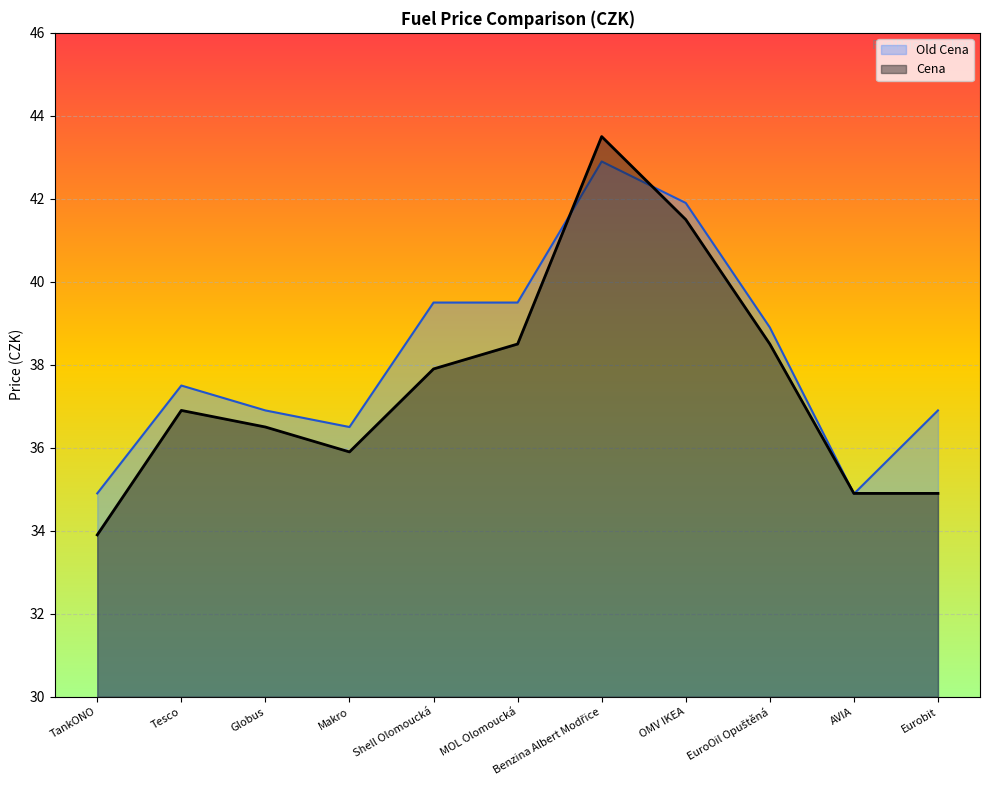

How many data points in Cena are above 36?

7